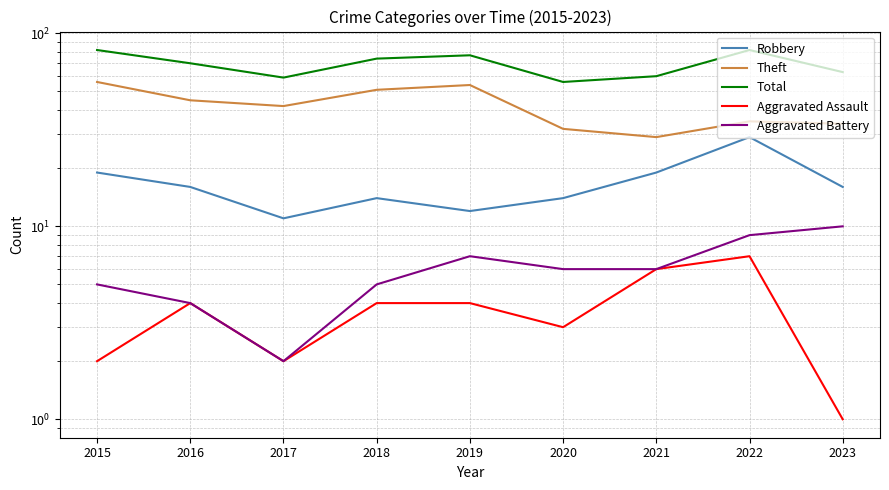

How many lines are shown in the chart?

5